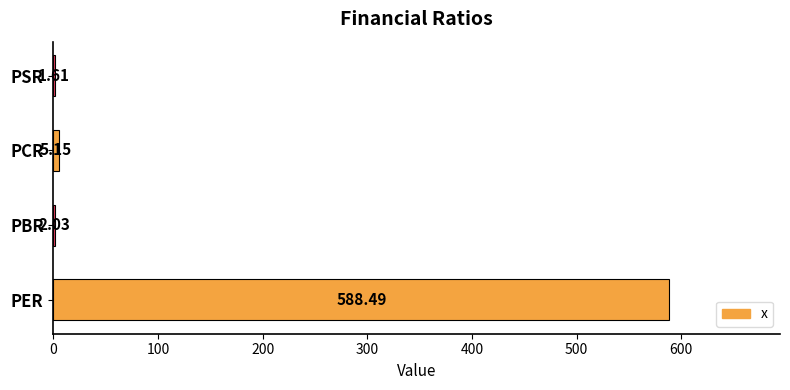

What is the sum of all values?

597.3